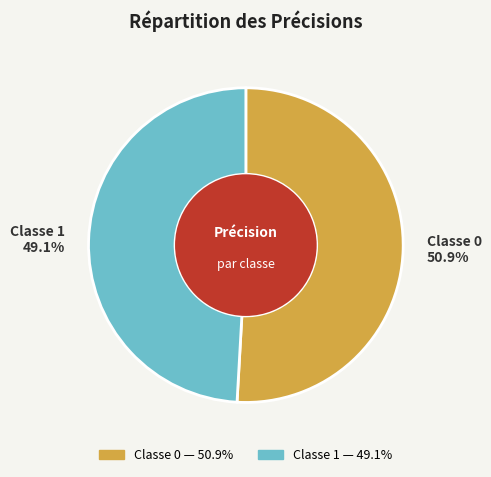

Does any single category account for the majority?

Yes